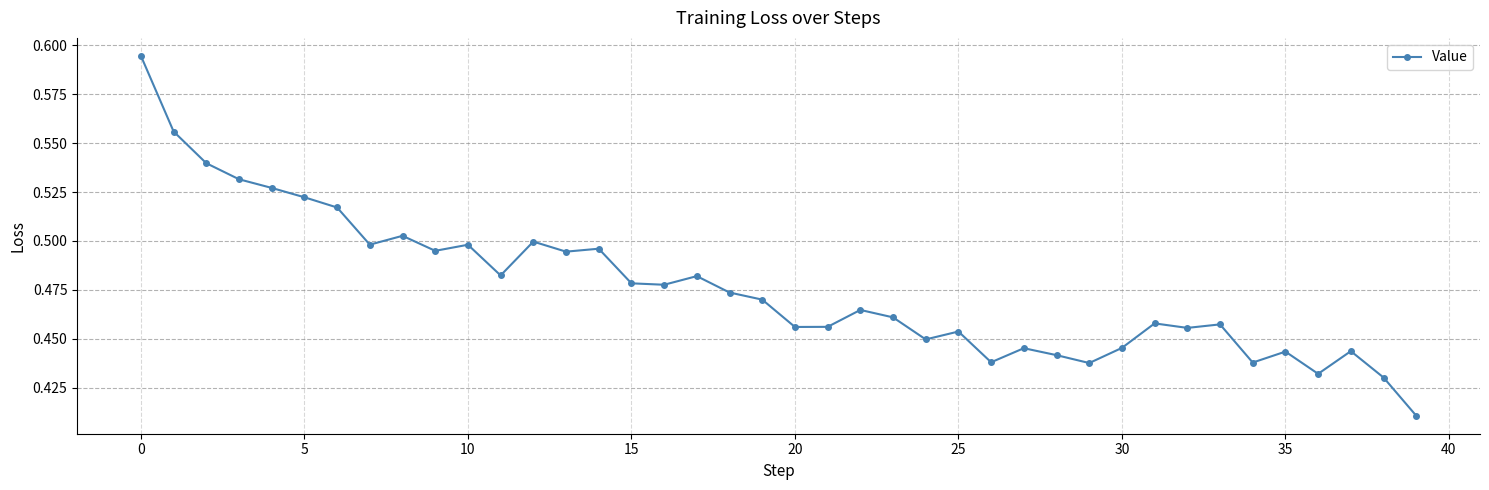

Count the values in the range 0 to 1.

40